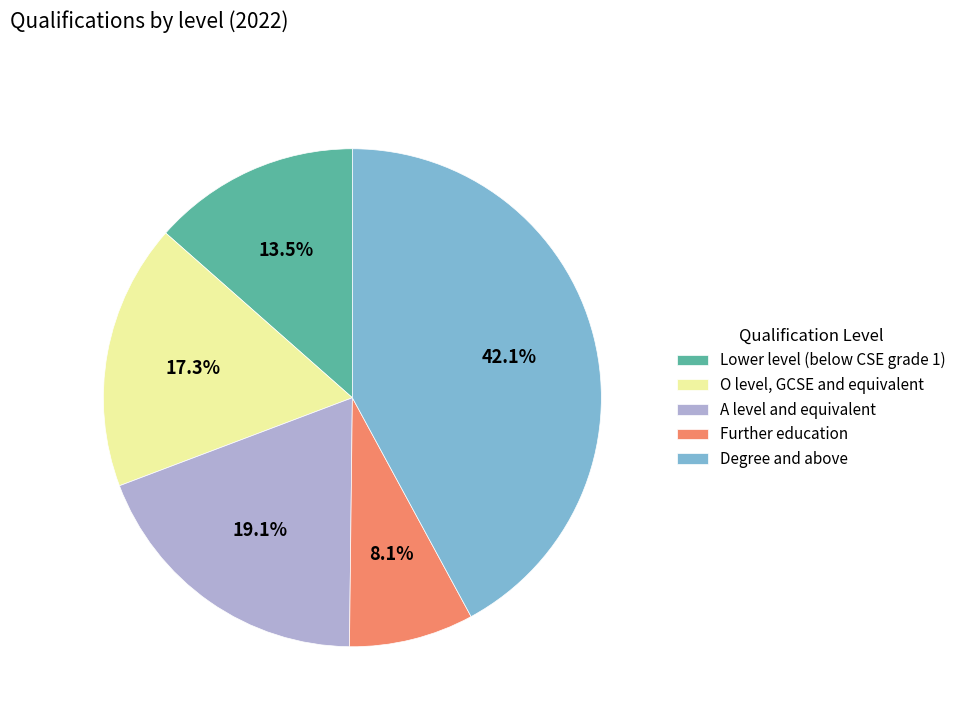

Which category has the biggest portion of the pie?

Degree and above